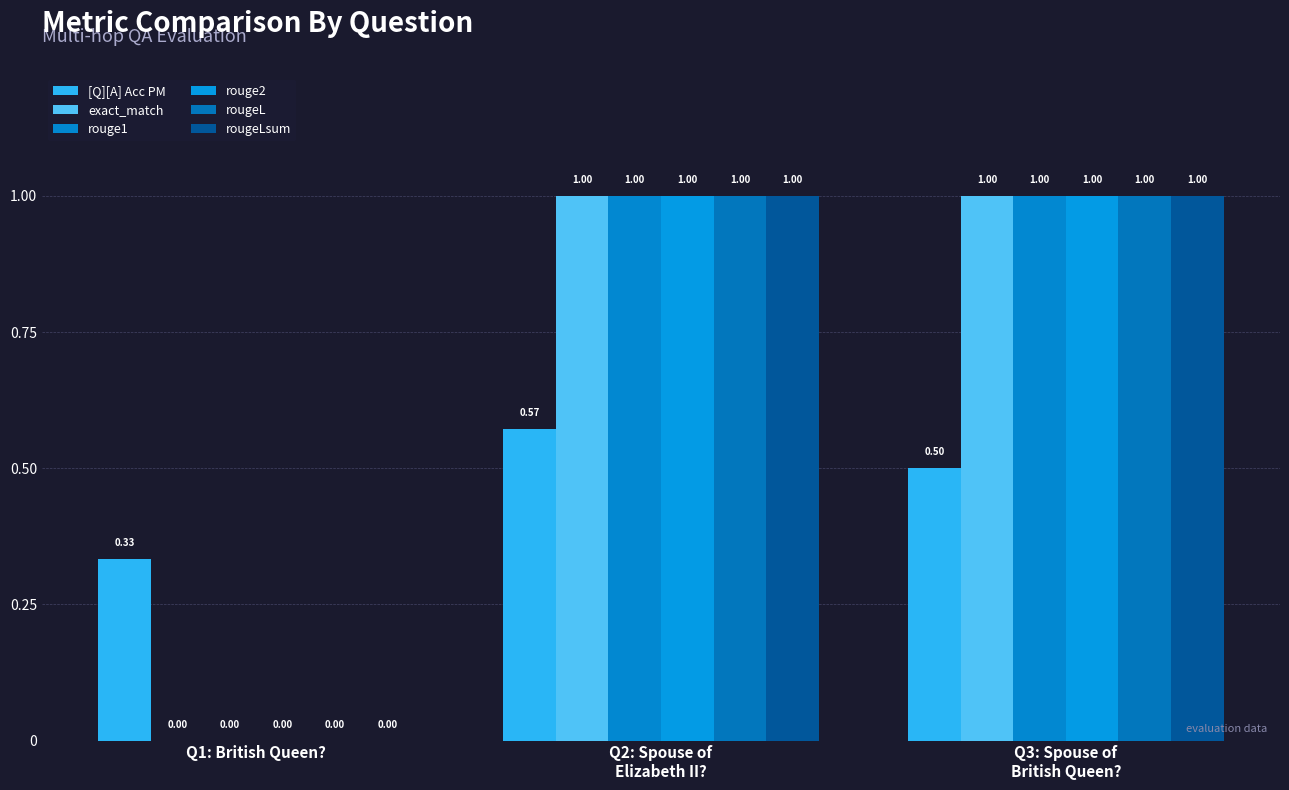

Does the chart contain stacked bars?

No